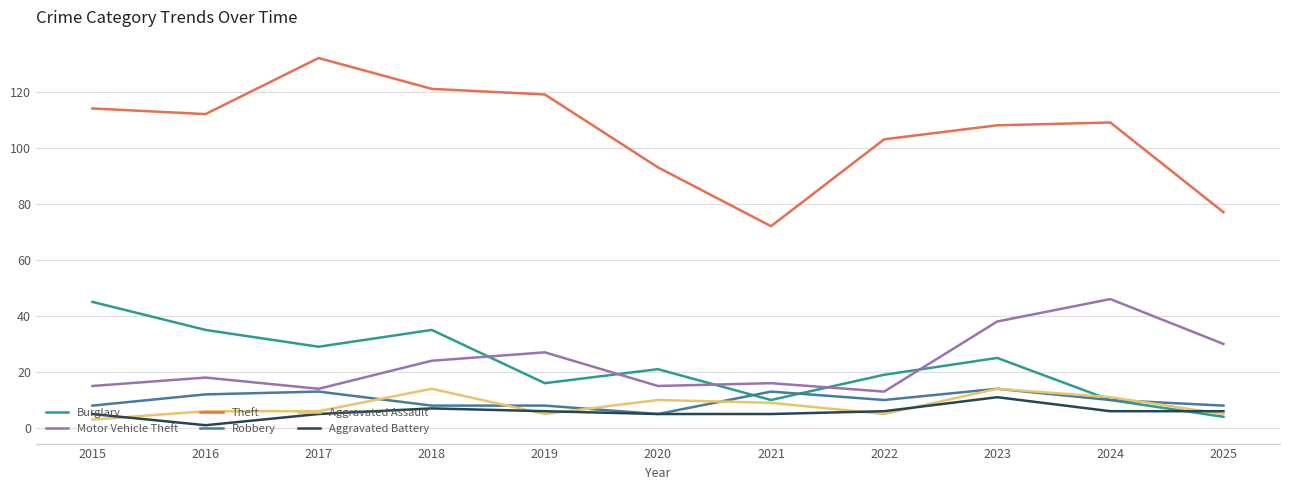

At which category does the chart reach its minimum across all series?

2016